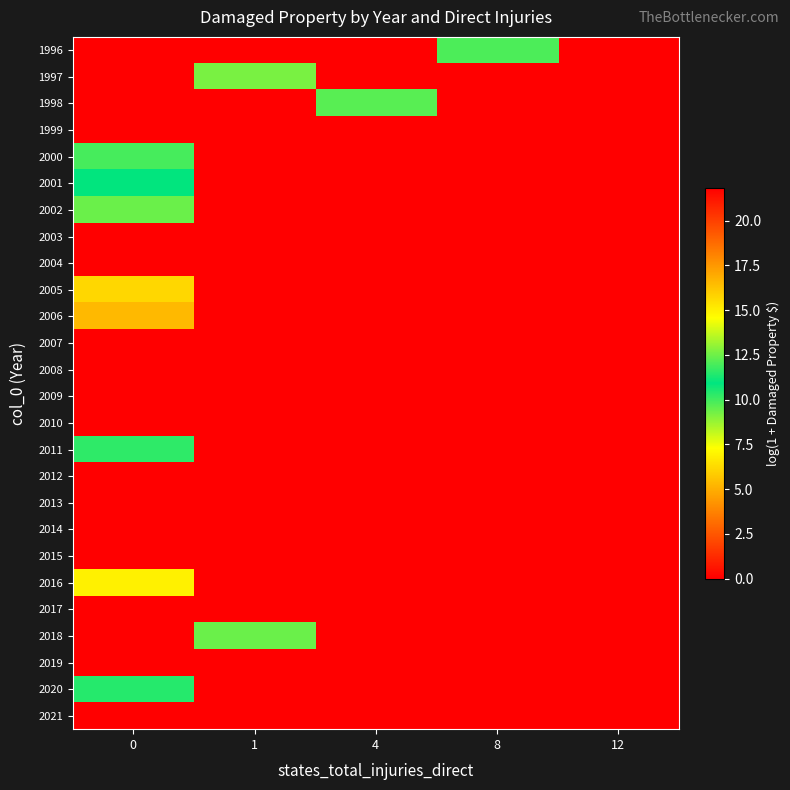

Rank the series by their maximum value, from lowest to highest.

1999, 2003, 2007, 2008, 2009, 2010, 2012, 2013, 2014, 2015, 2017, 2019, 2021, 2006, 2016, 1997, 2002, 2001, 2020, 2011, 2000, 1996, 1998, 2018, 2005, 2004